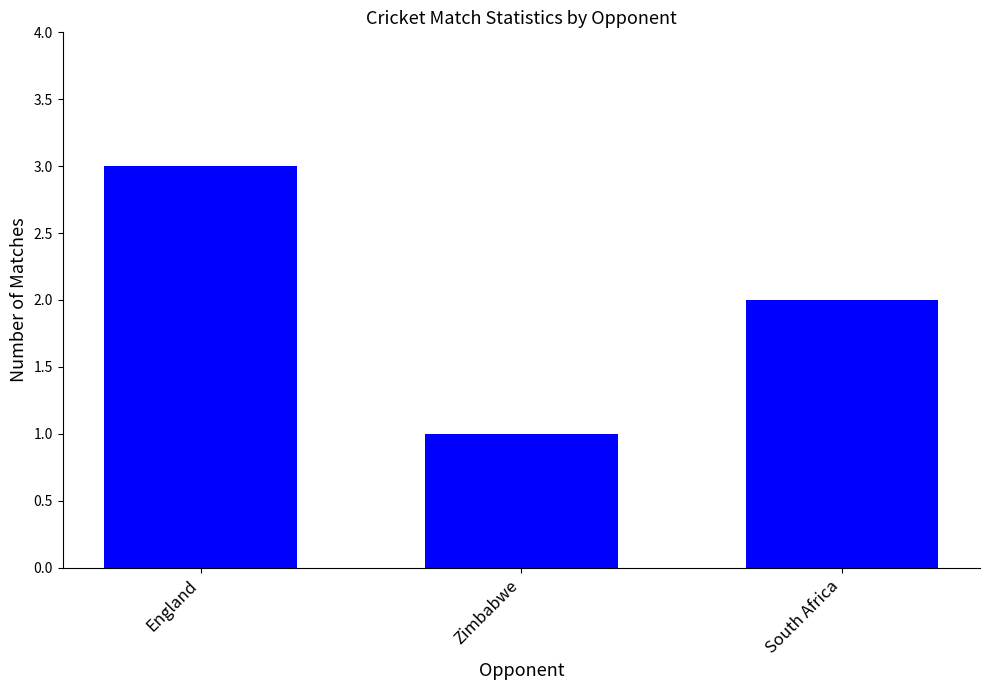

Are the bars horizontal?

No